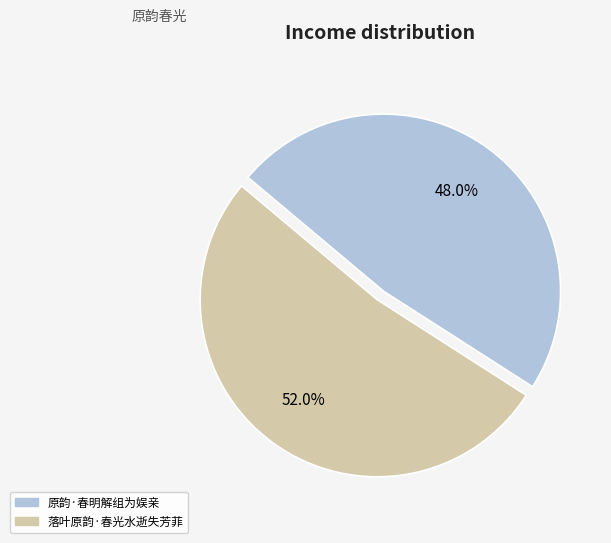

True or false: 落叶原韵·春光水逝失芳菲 accounts for 60% of the total.

False